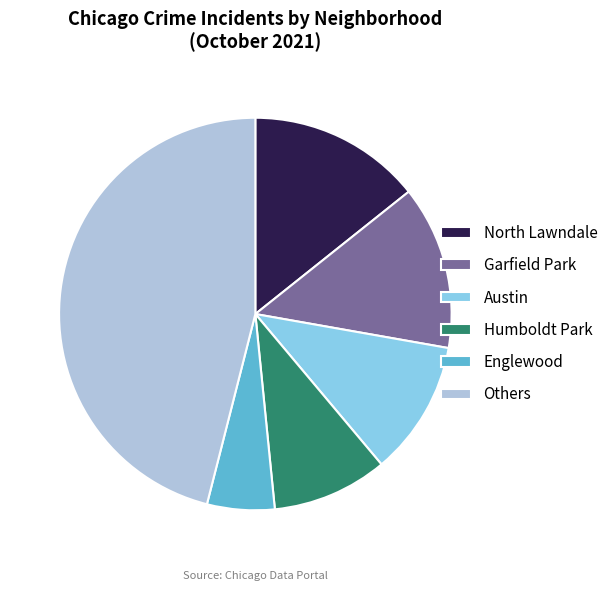

Is the sum of Austin and Garfield Park greater than half?

No